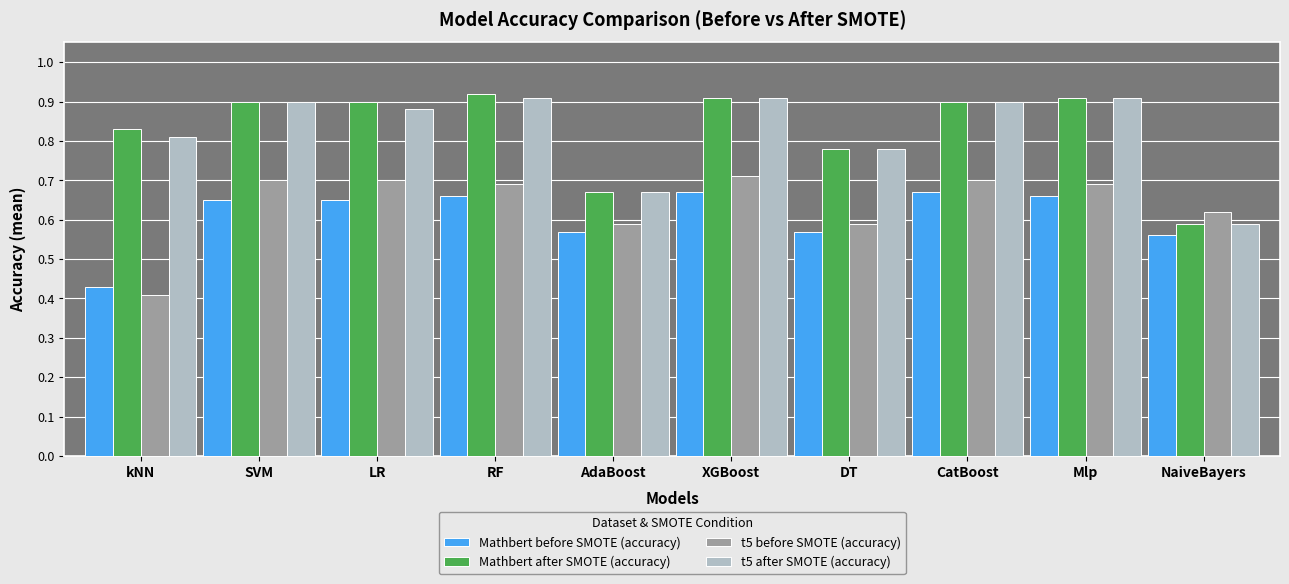

What is the label of the 6th bar from the right?

AdaBoost